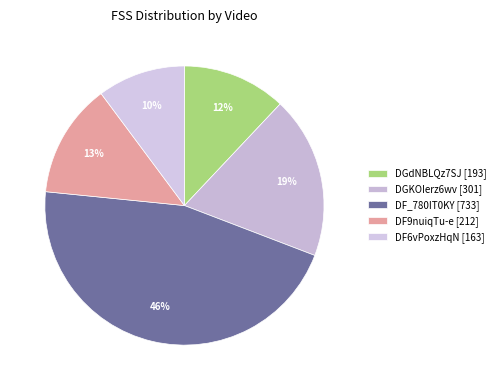

How many segments does this pie chart have?

5